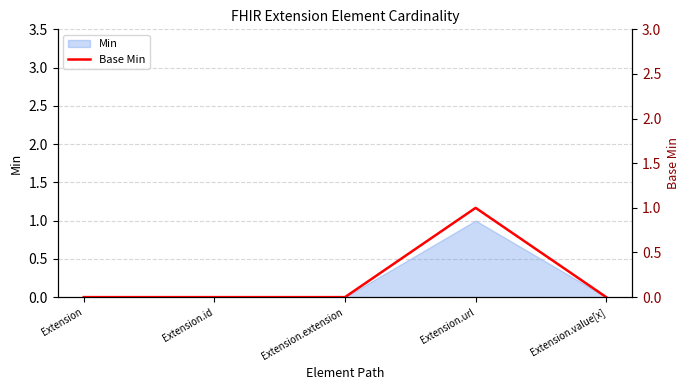

The chart shows a value of 1 at Extension.url. True or false?

False